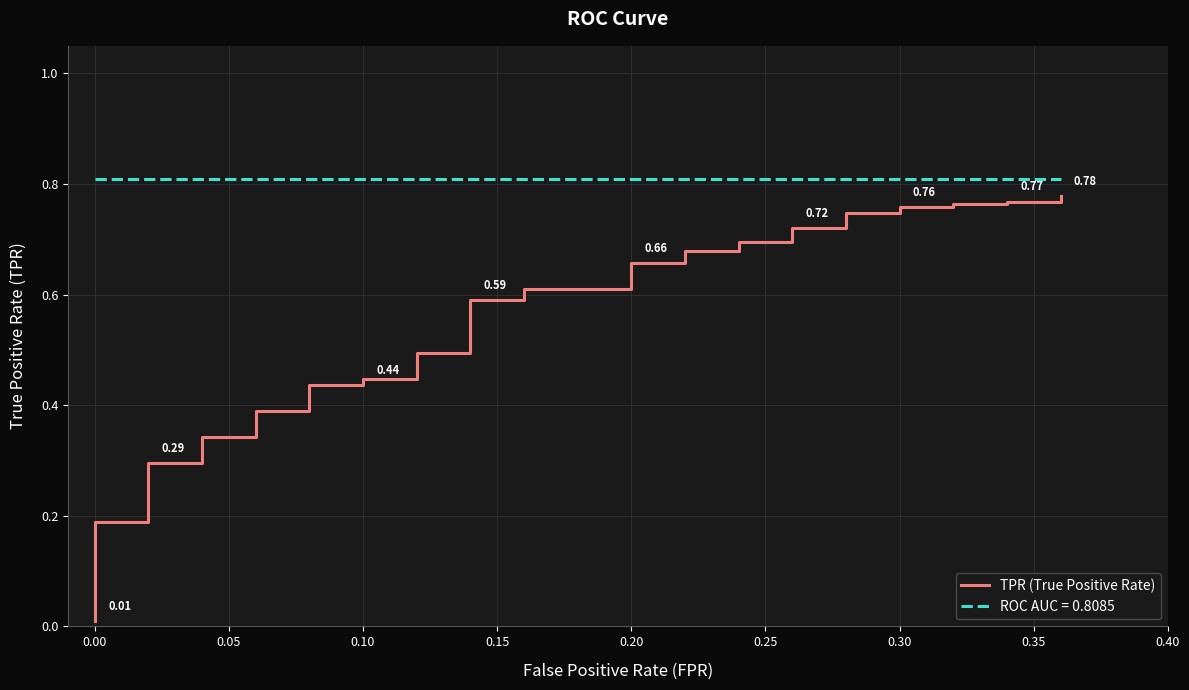

How many lines are shown in the chart?

1